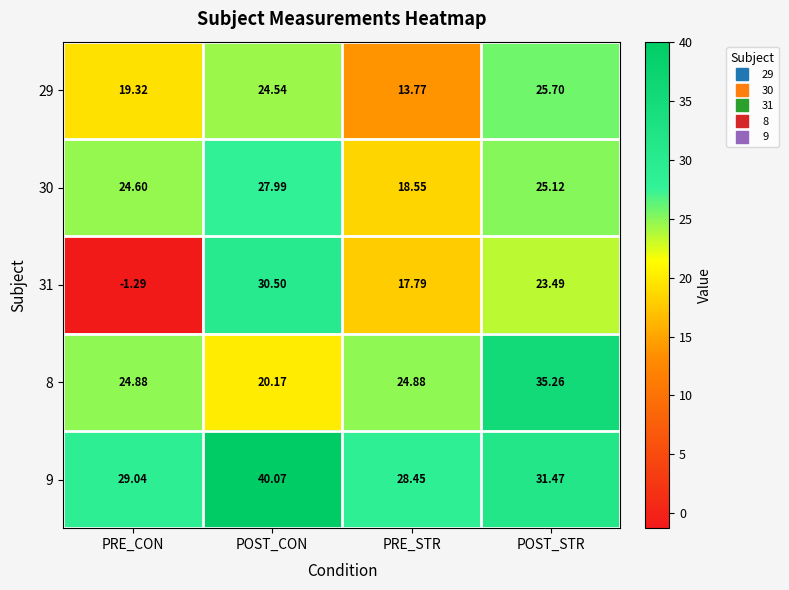

At which label is 30 closest to 23?

PRE_CON